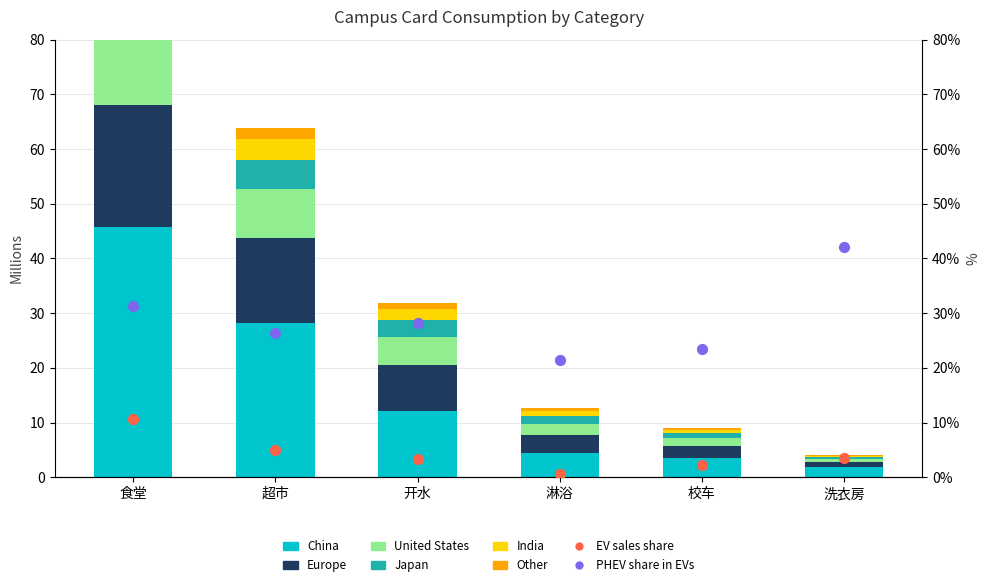

At how many categories does at least one series exceed 35?

1